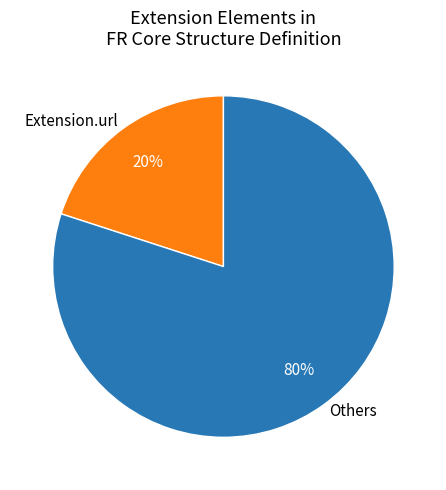

The Others slice represents 80% of the pie. True or false?

True